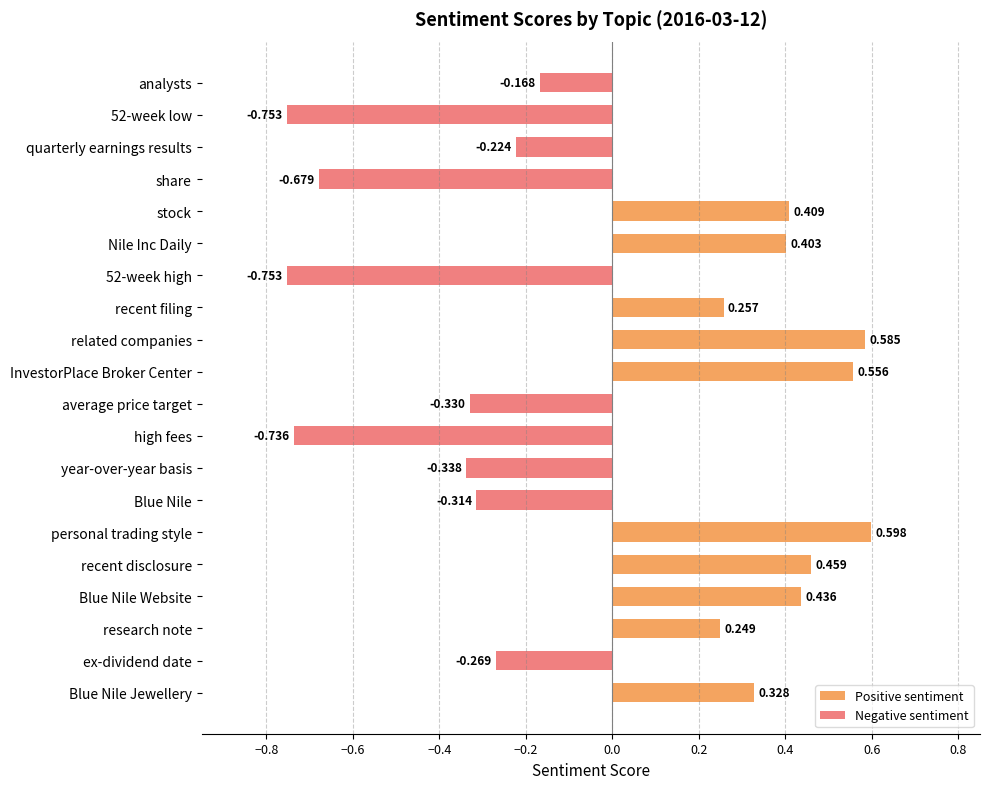

How many categories are shown in the chart?

20